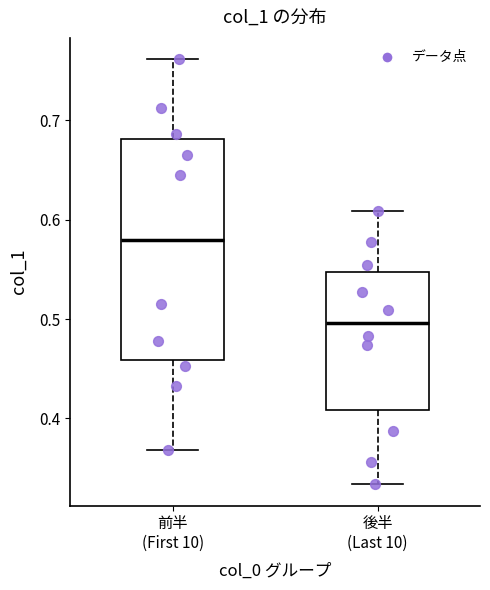

Reading left to right, read every box against the y-axis: the position of its median line, the range the box covers, and the ends of its whiskers. The values are not printed on the chart, so give them approximately, as read against the axis.

前半 (First 10): median 0.58, box 0.46 to 0.68, whiskers 0.37 to 0.76
後半 (Last 10): median 0.50, box 0.41 to 0.55, whiskers 0.33 to 0.61